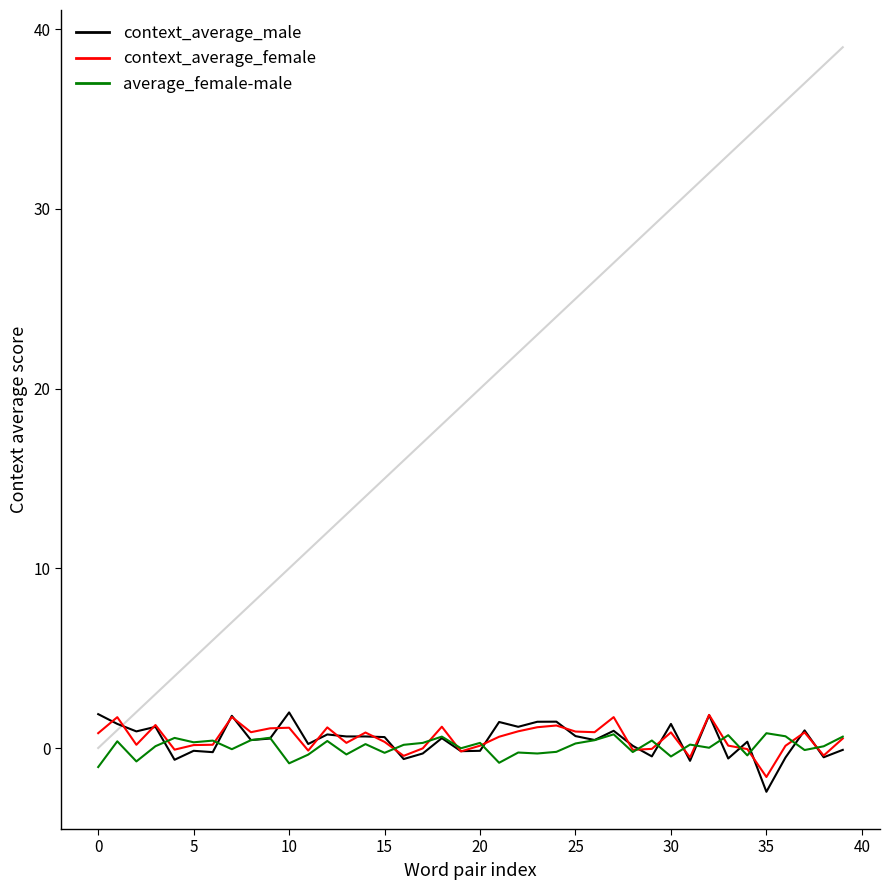

Which series has the largest range (max minus min)?

context_average_male